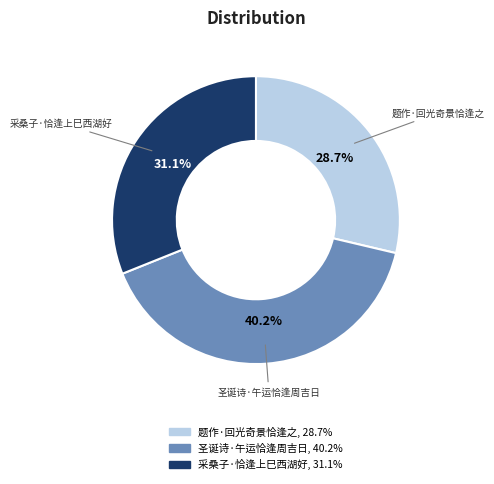

What is the ratio of the value at 圣诞诗·午运恰逢周吉日 to the value at 题作·回光奇景恰逢之?

1.4